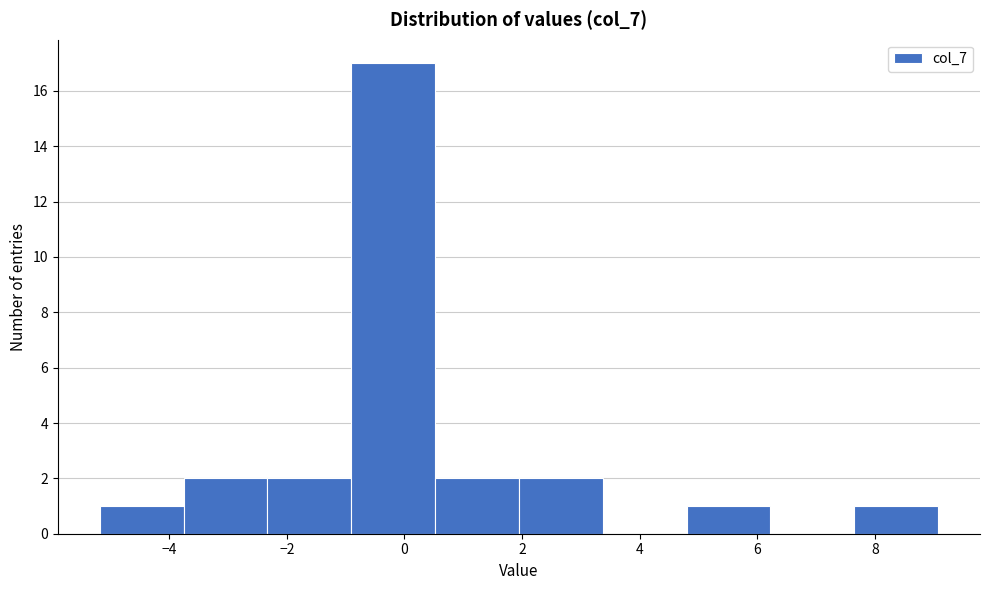

Over which range of the x-axis is the bar tallest?

-1.0 to 0.6